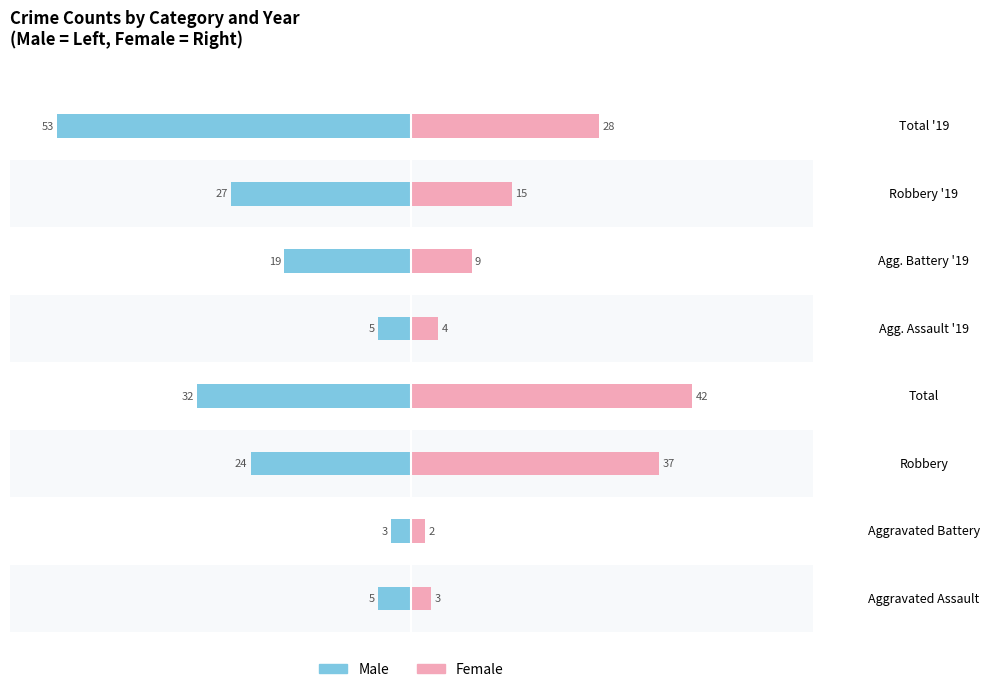

Are the bars grouped side by side (vs. stacked)?

Yes